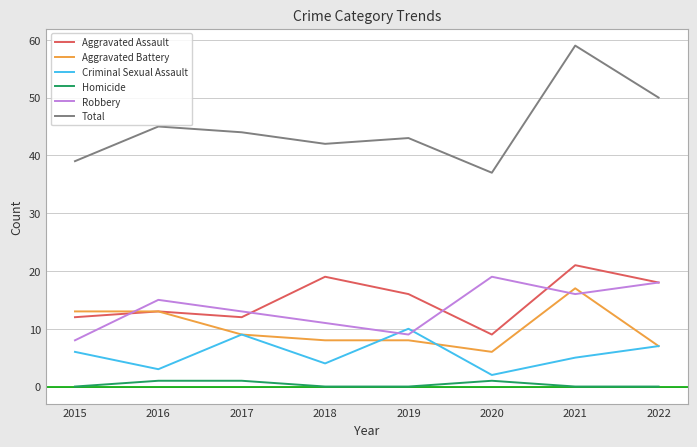

What is the maximum value shown in the chart?

59